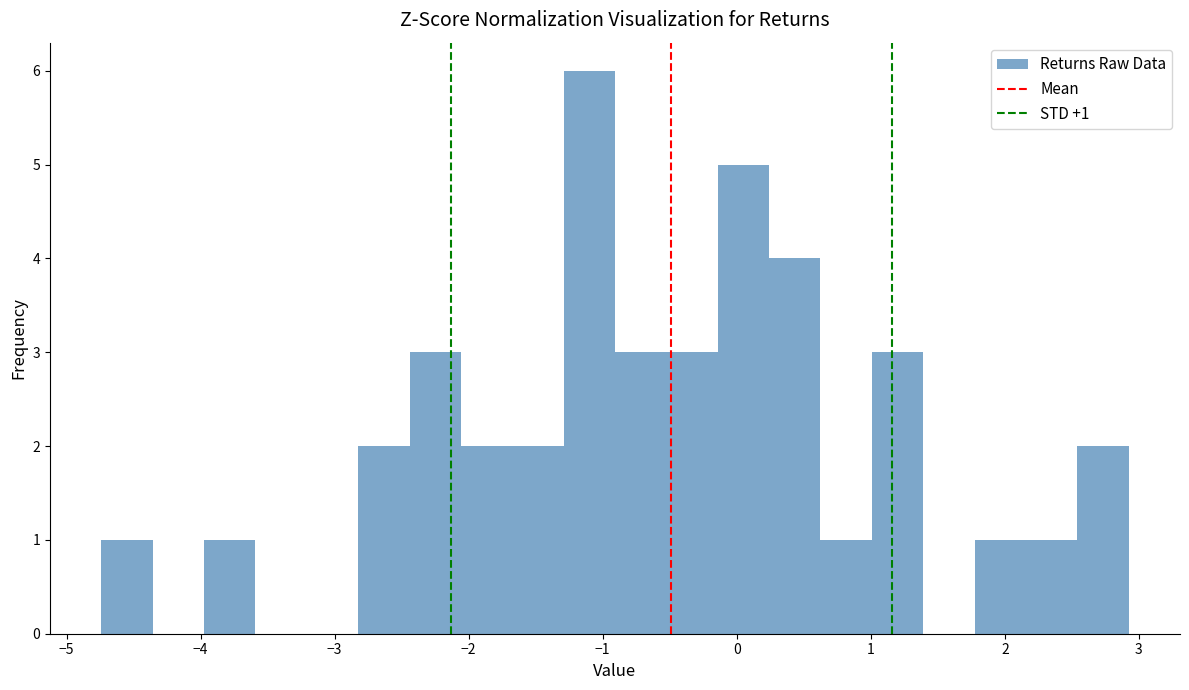

Read against the x-axis, roughly where is the centre of the tallest bar?

-1.1